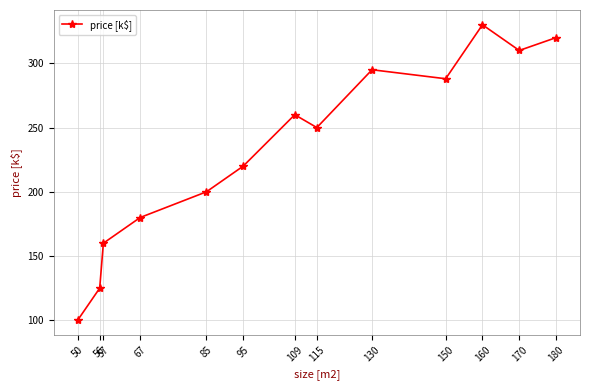

What is the sum of all values?

3038